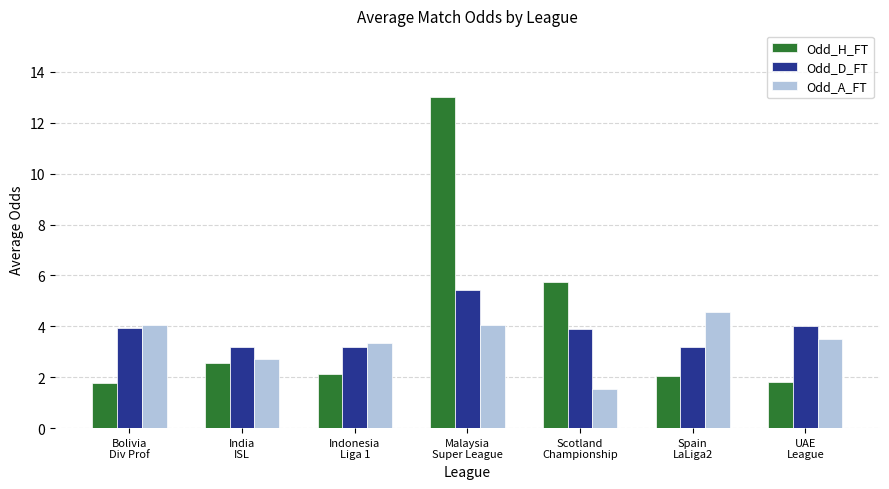

At which label does Odd_A_FT first exceed 3?

Bolivia
Div Prof